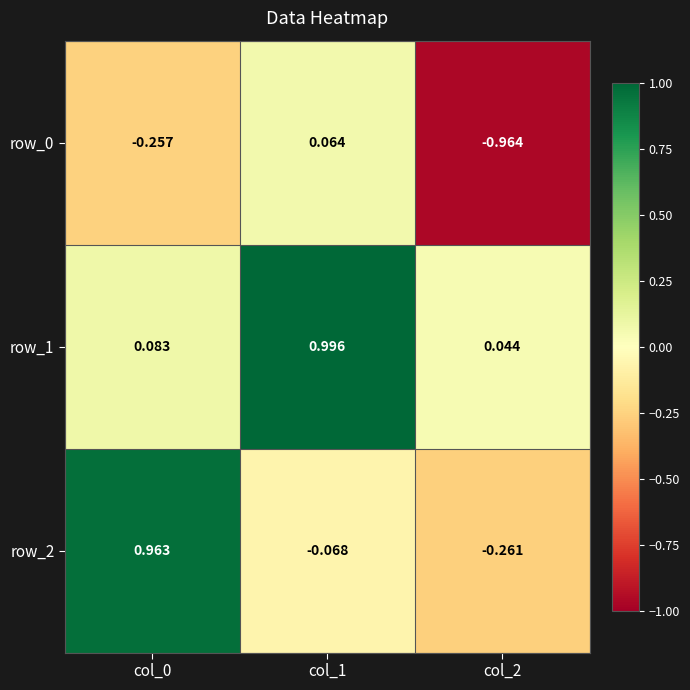

Between col_0 and col_1, which series saw the biggest shift?

row_2